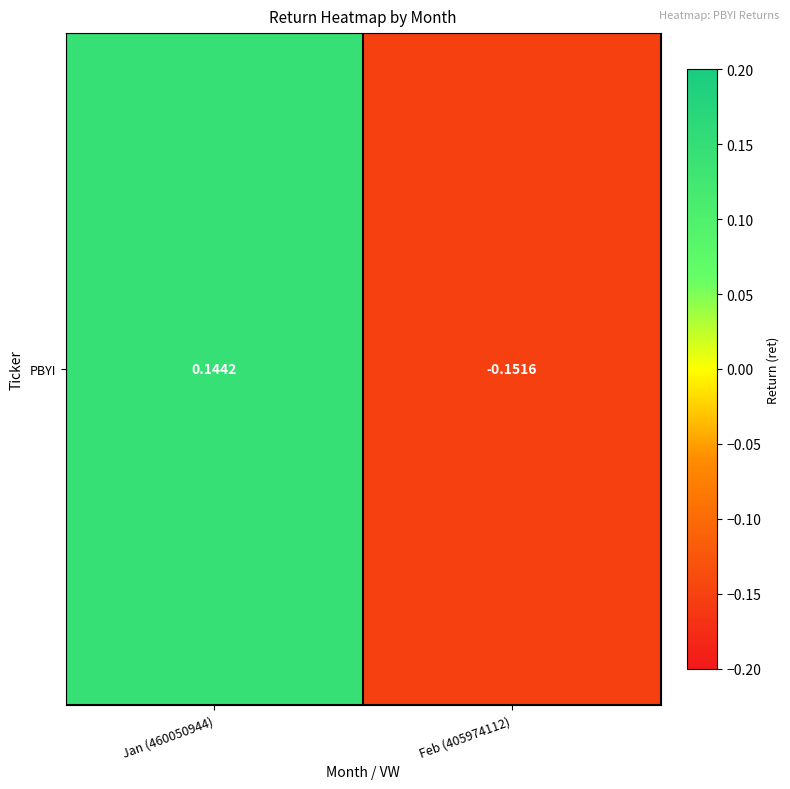

At which category does the chart reach its peak across all series?

Jan (460050944)